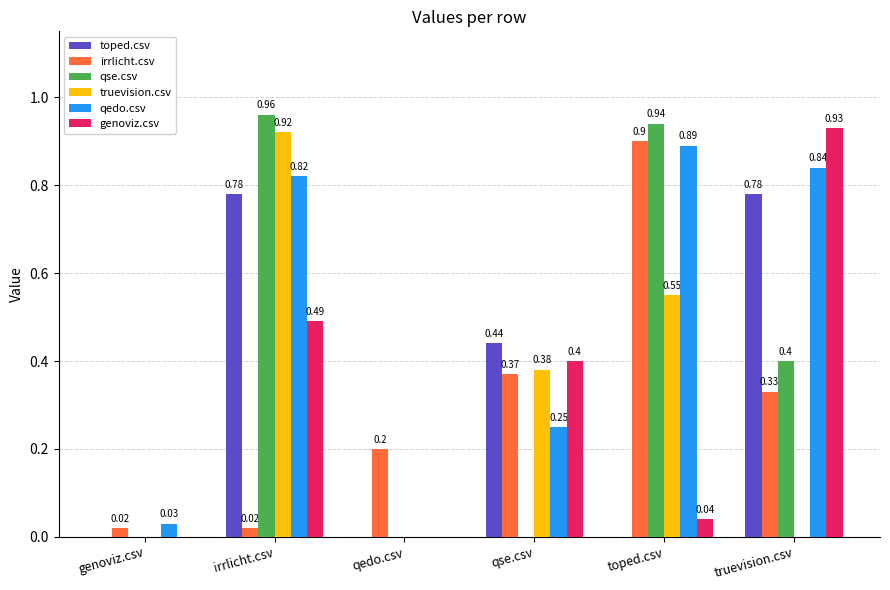

Which category has the highest value in the qedo.csv series?

toped.csv